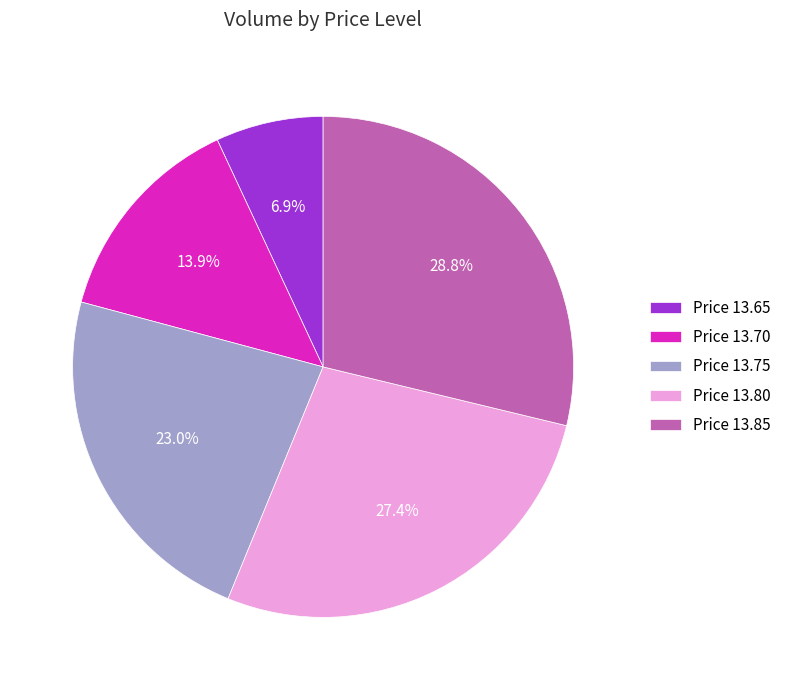

Between Price 13.80 and Price 13.70, which is larger?

Price 13.80